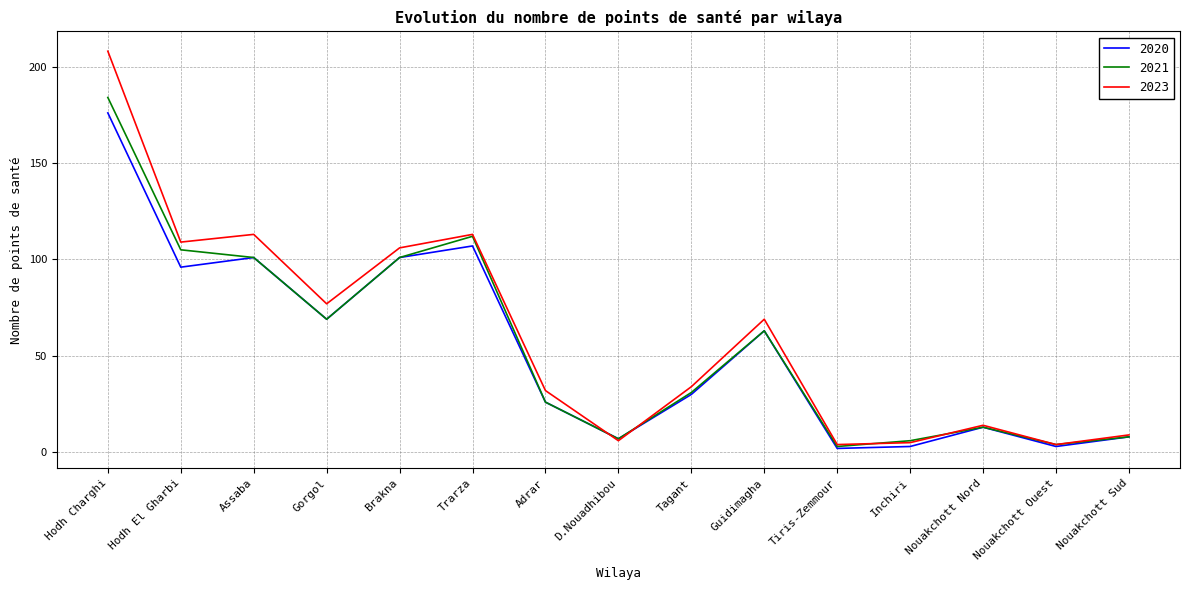

The 2020 series shows 101 at Assaba. True or false?

True